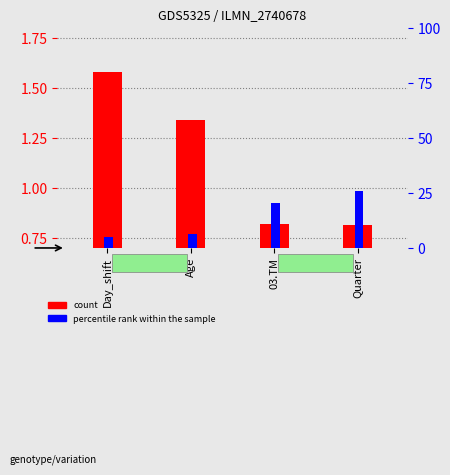

Reading right to left, transcribe all the data shown in this chart.

count: Quarter=0.8	03.TM=0.8	Age=1.3	Day_shift=1.6
percentile rank within the sample: Quarter=25.7	03.TM=20.3	Age=6.5	Day_shift=5.0